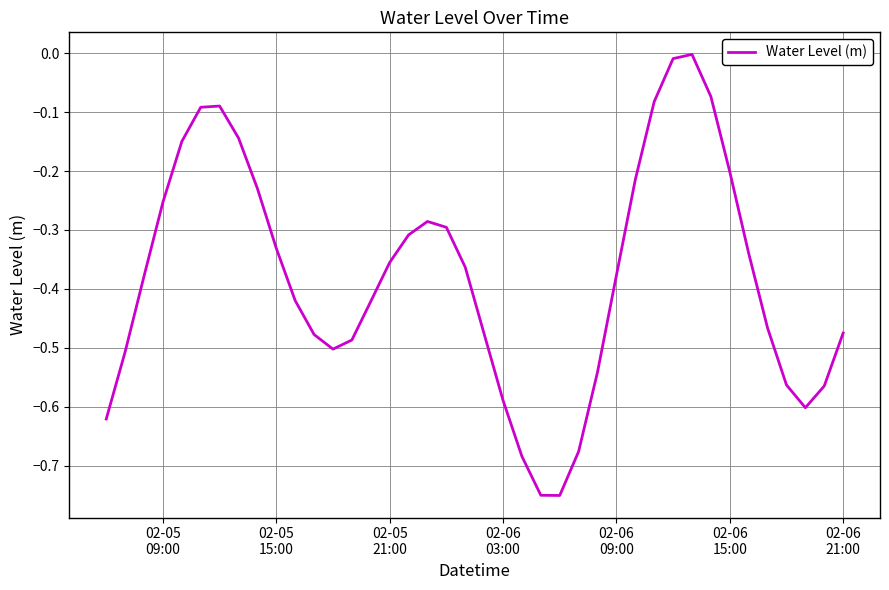

What is the sum of all values?

-15.1